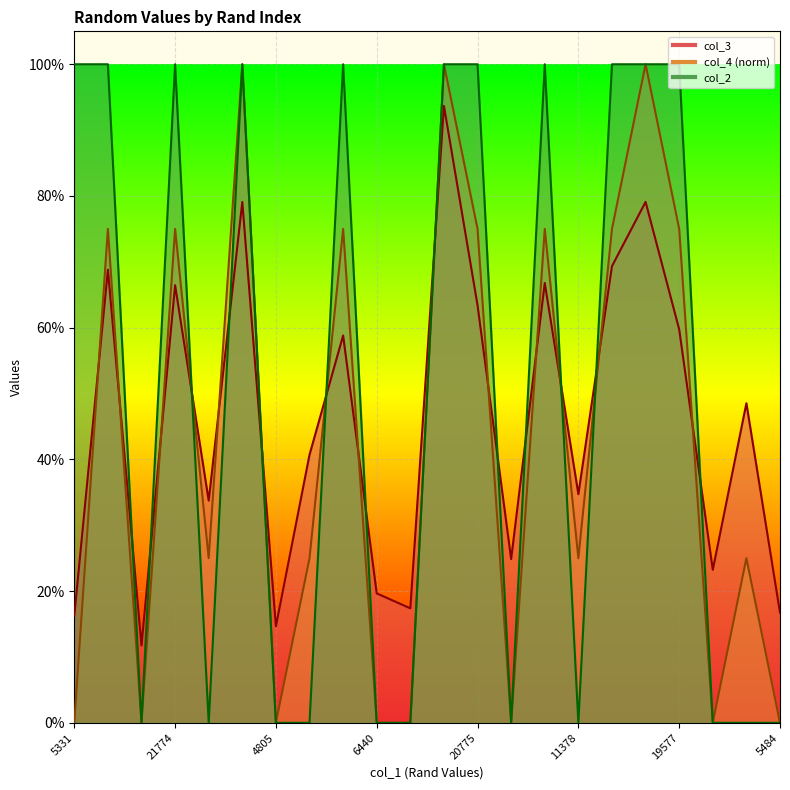

What are all the series names shown in the legend?

col_3, col_4, col_2